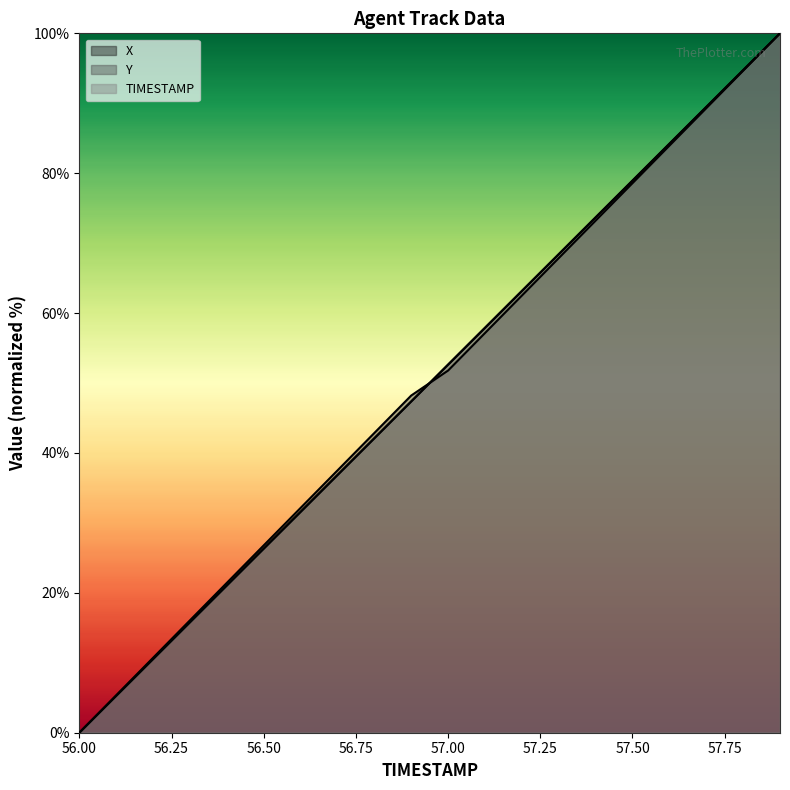

Reading right to left, extract all data points from this chart.

X: 57.9=100.0	57.8=94.7	57.7=89.5	57.6=84.2	57.5=78.9	57.4=73.7	57.3=68.4	57.2=63.2	57.1=57.9	57.0=52.6	56.9=47.4	56.8=42.1	56.7=36.8	56.6=31.6	56.5=26.3	56.4=21.1	56.3=15.8	56.2=10.5	56.1=5.3	56.0=0.0
Y: 57.9=100.0	57.8=94.6	57.7=89.3	57.6=83.9	57.5=78.6	57.4=73.2	57.3=67.9	57.2=62.5	57.1=57.1	57.0=51.8	56.9=48.2	56.8=42.9	56.7=37.5	56.6=32.1	56.5=26.8	56.4=21.4	56.3=16.1	56.2=10.7	56.1=5.4	56.0=0.0
TIMESTAMP: 57.9=100.0	57.8=94.7	57.7=89.5	57.6=84.2	57.5=78.9	57.4=73.7	57.3=68.4	57.2=63.2	57.1=57.9	57.0=52.6	56.9=47.4	56.8=42.1	56.7=36.8	56.6=31.6	56.5=26.3	56.4=21.1	56.3=15.8	56.2=10.5	56.1=5.3	56.0=0.0